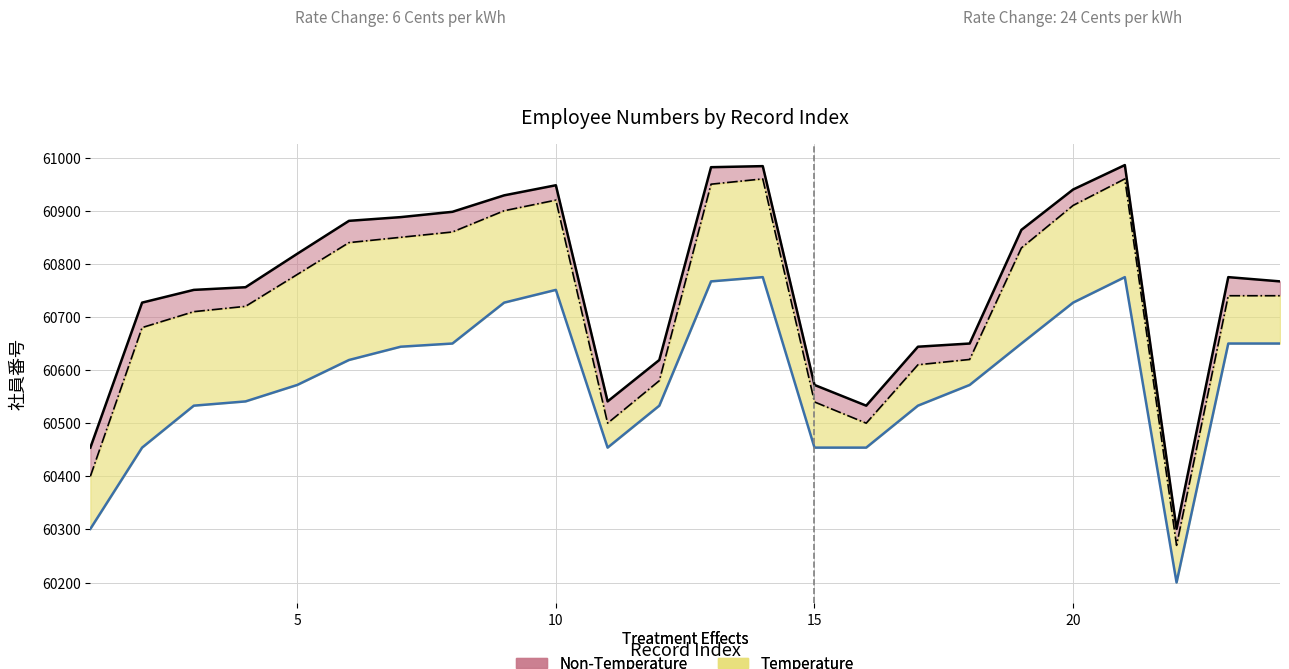

Rank the series by their average value, from lowest to highest.

社員番号_lower, 社員番号_mid, 社員番号_upper